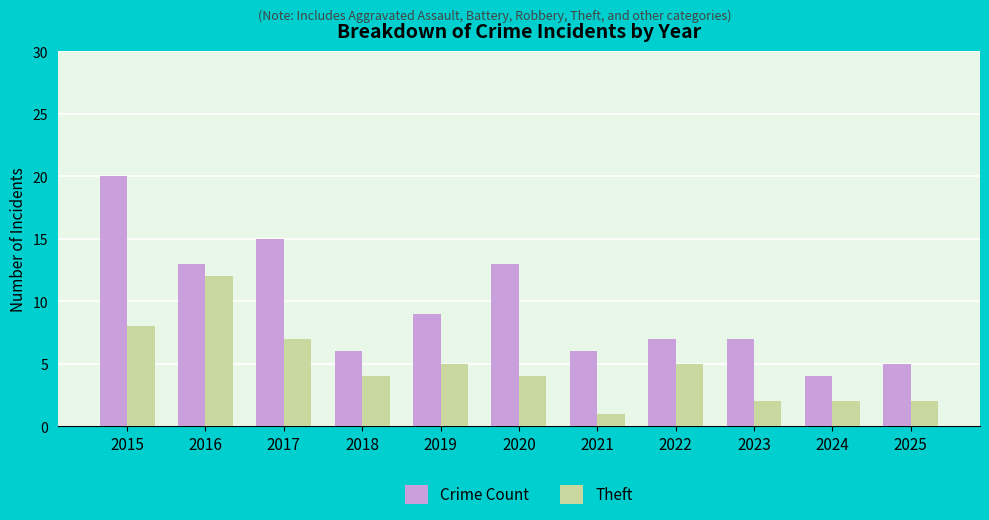

Reading left to right, extract all data points from this chart.

Crime Count: 20	13	15	6	9	13	6	7	7	4	5
Theft: 8	12	7	4	5	4	1	5	2	2	2